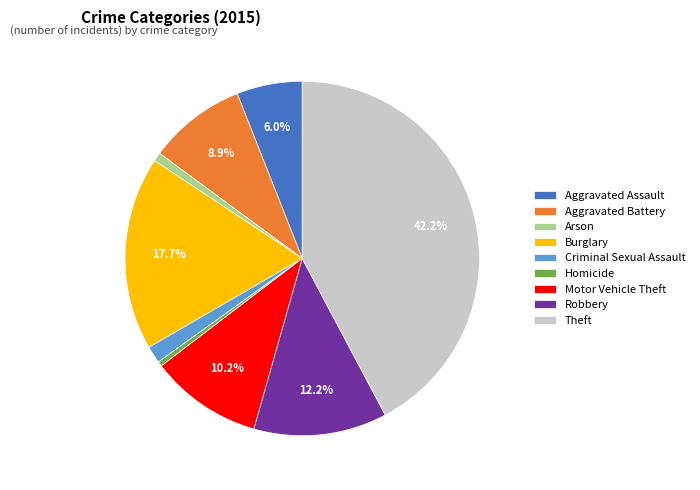

To the nearest percent, what is the difference between the Theft and Aggravated Assault slice percentages?

36%